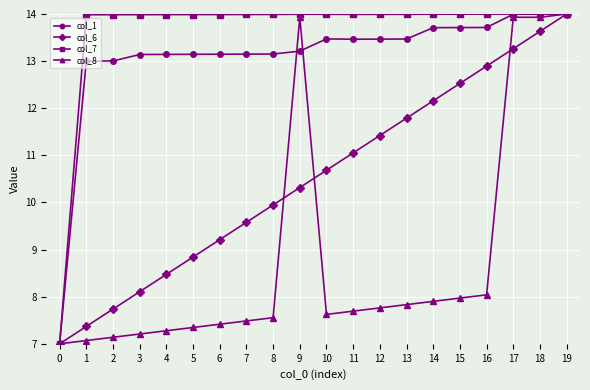

What is the value of the col_1 point at the 7th from the left?

13.1